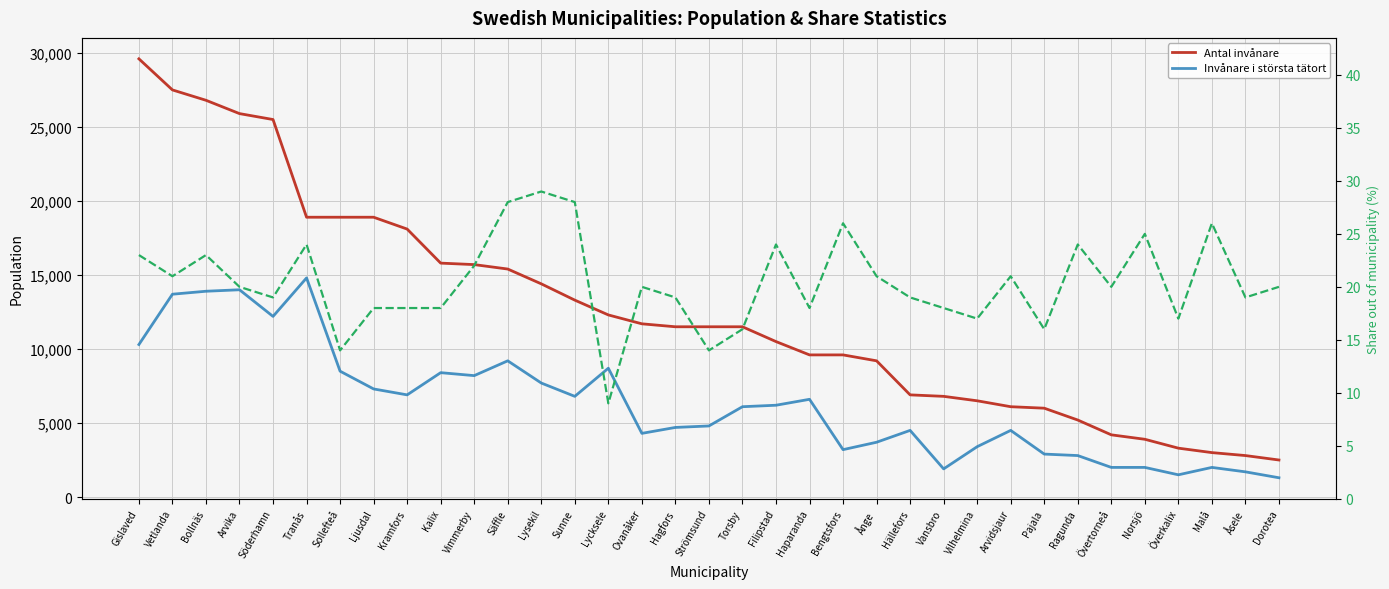

The value of Antal invånare at Arvidsjaur is 6100. True or false?

True